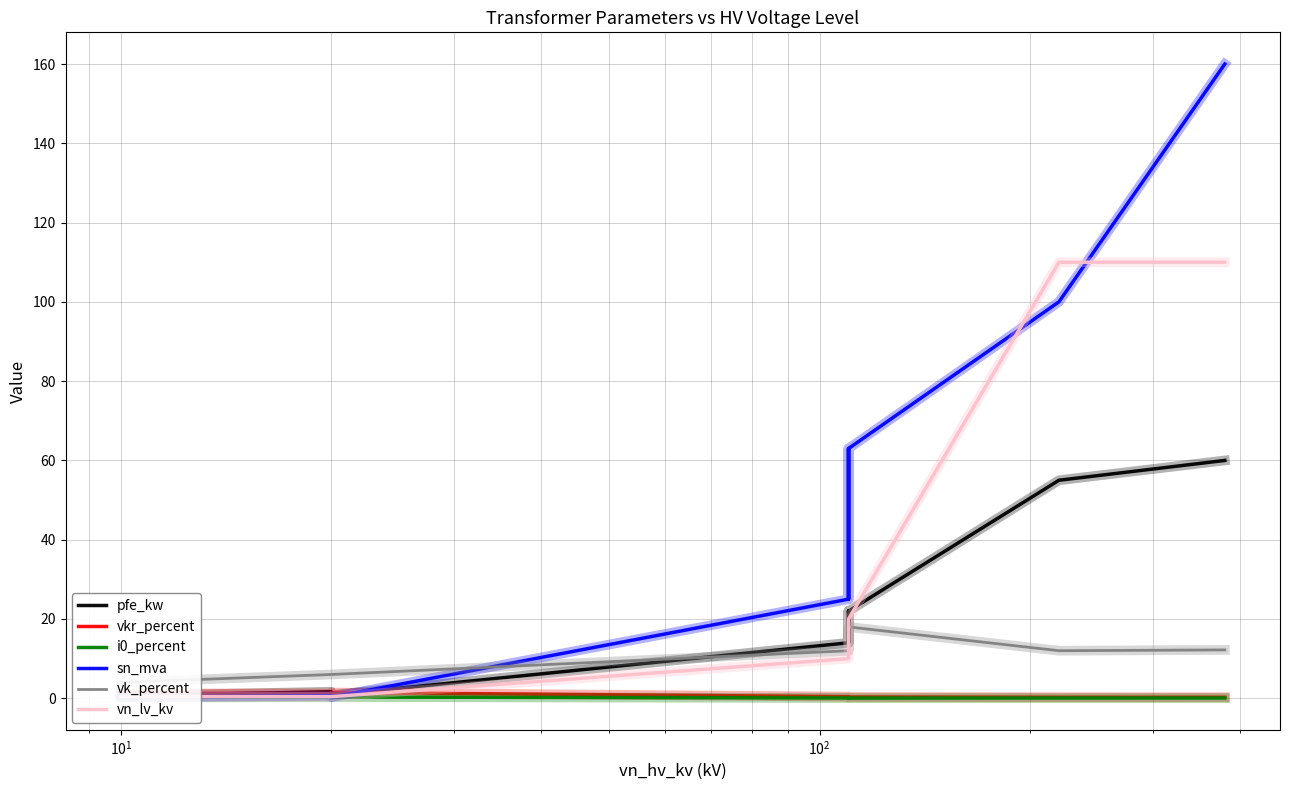

What is the difference between the maximum and second lowest values in the vkr_percent series?

1.2